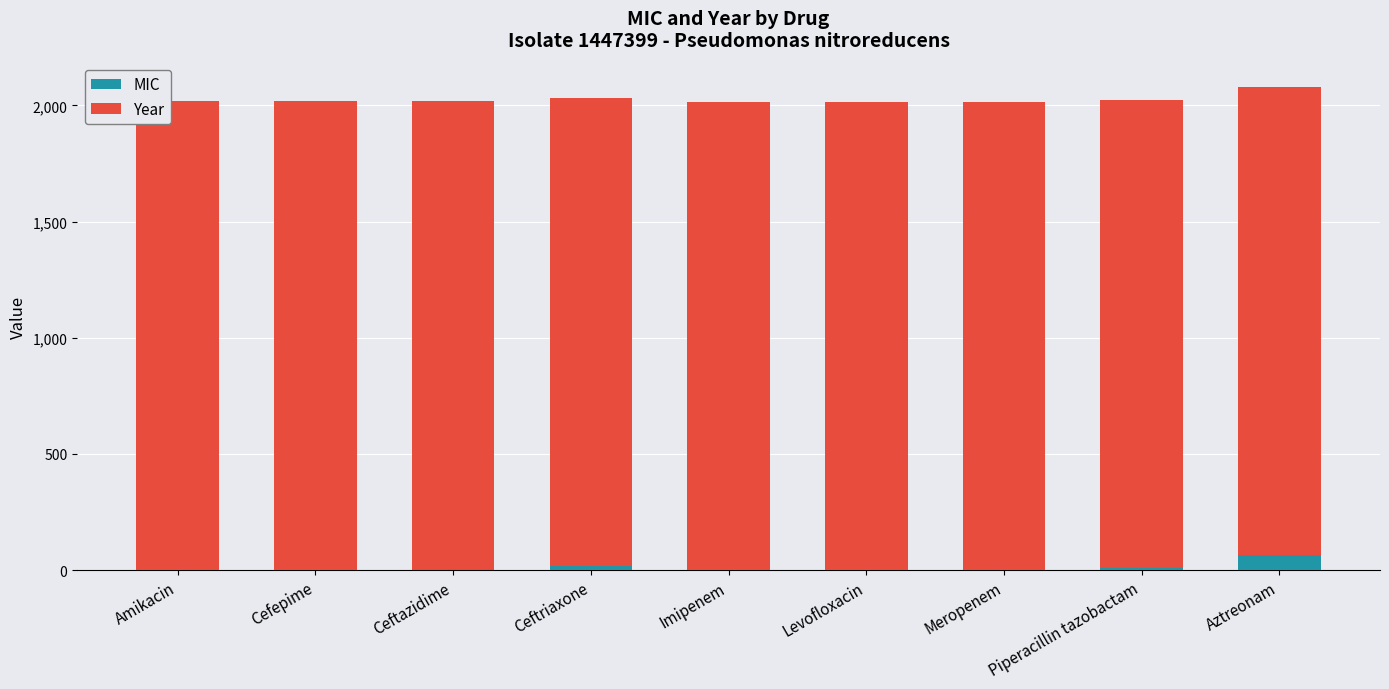

What are all the series names shown in the legend?

MIC, Year